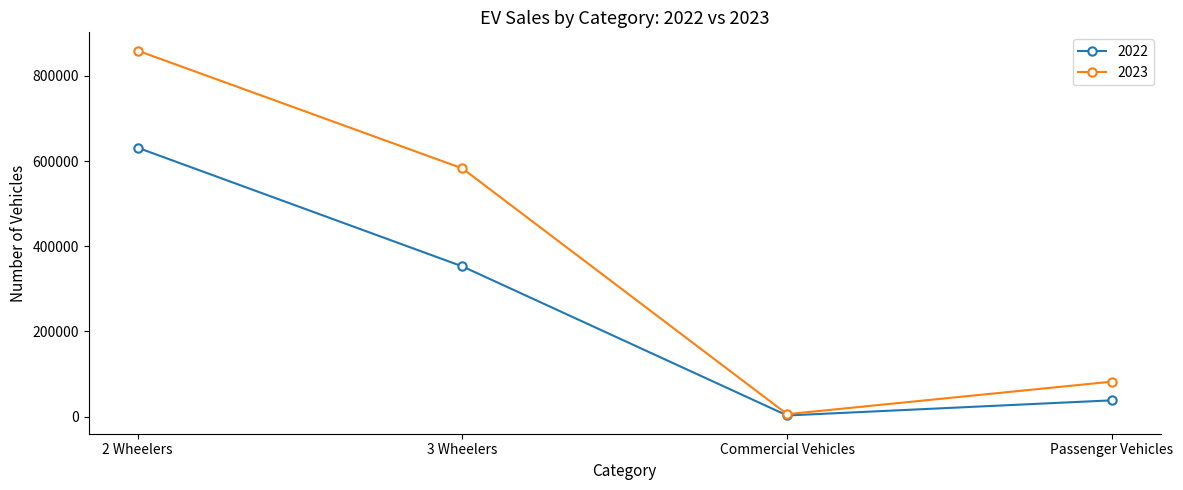

What is the sum of all 2023 values?

1529947